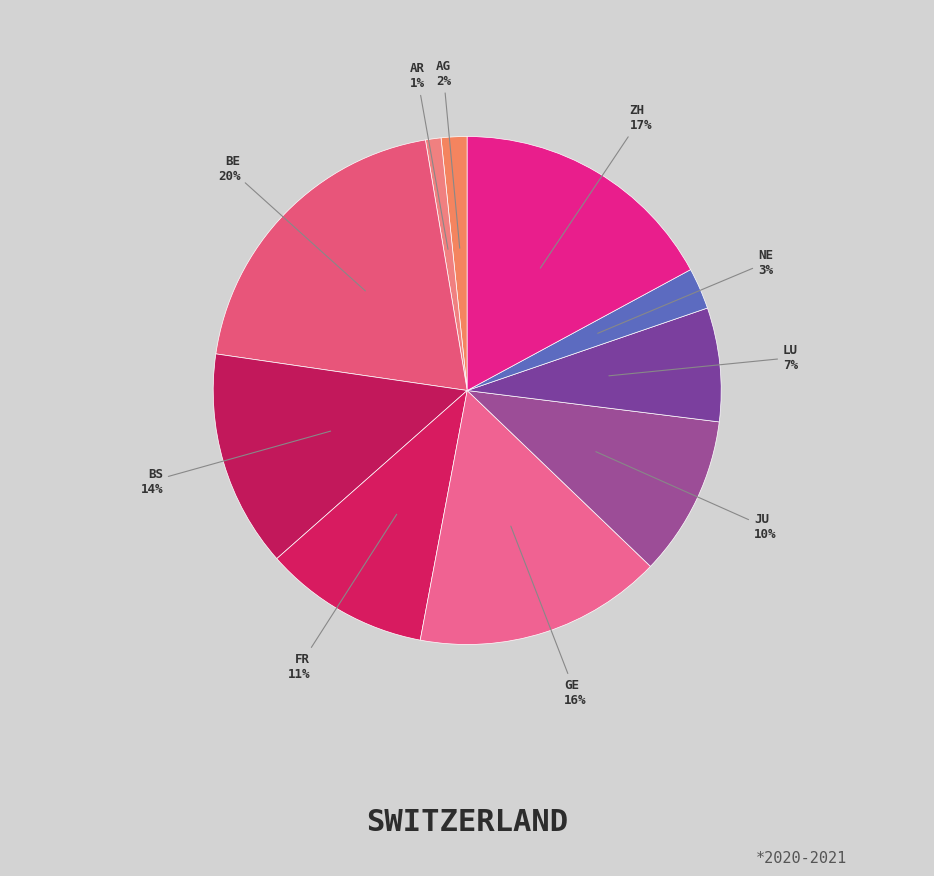

True or false: BS accounts for 9% of the total.

False